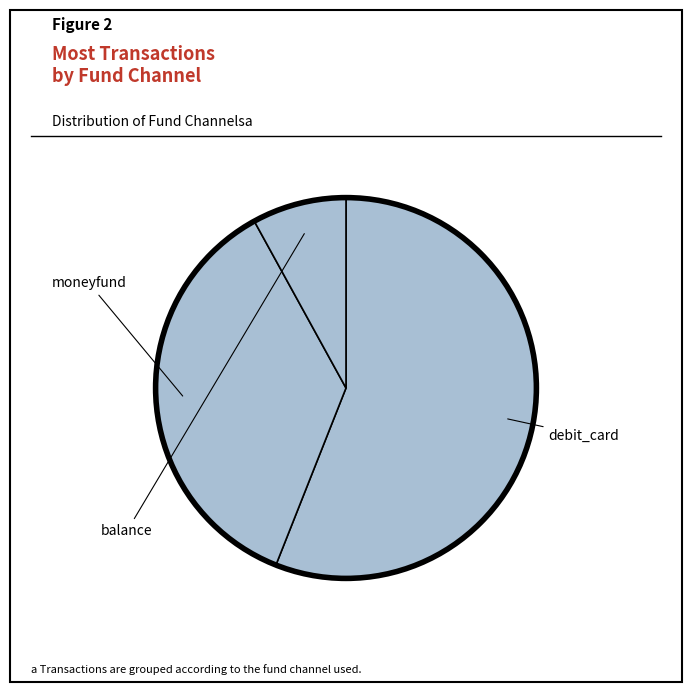

What percentage is NOT represented by debit_card?

44.0%